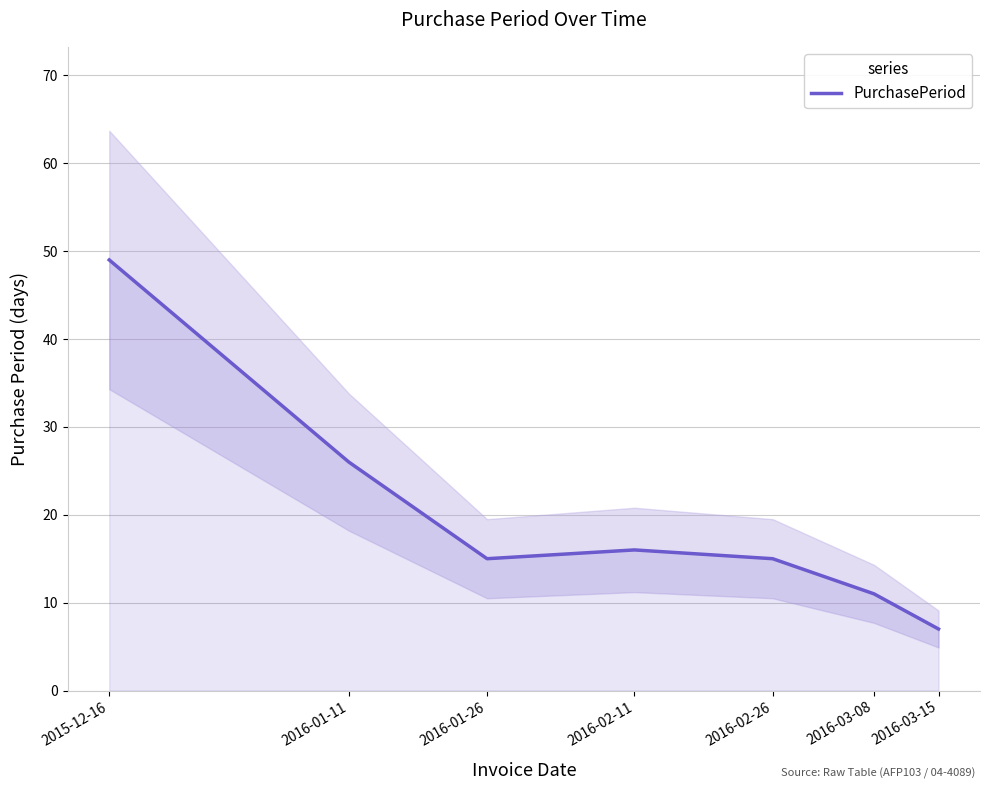

The value at 2016-03-08 is 11. True or false?

True